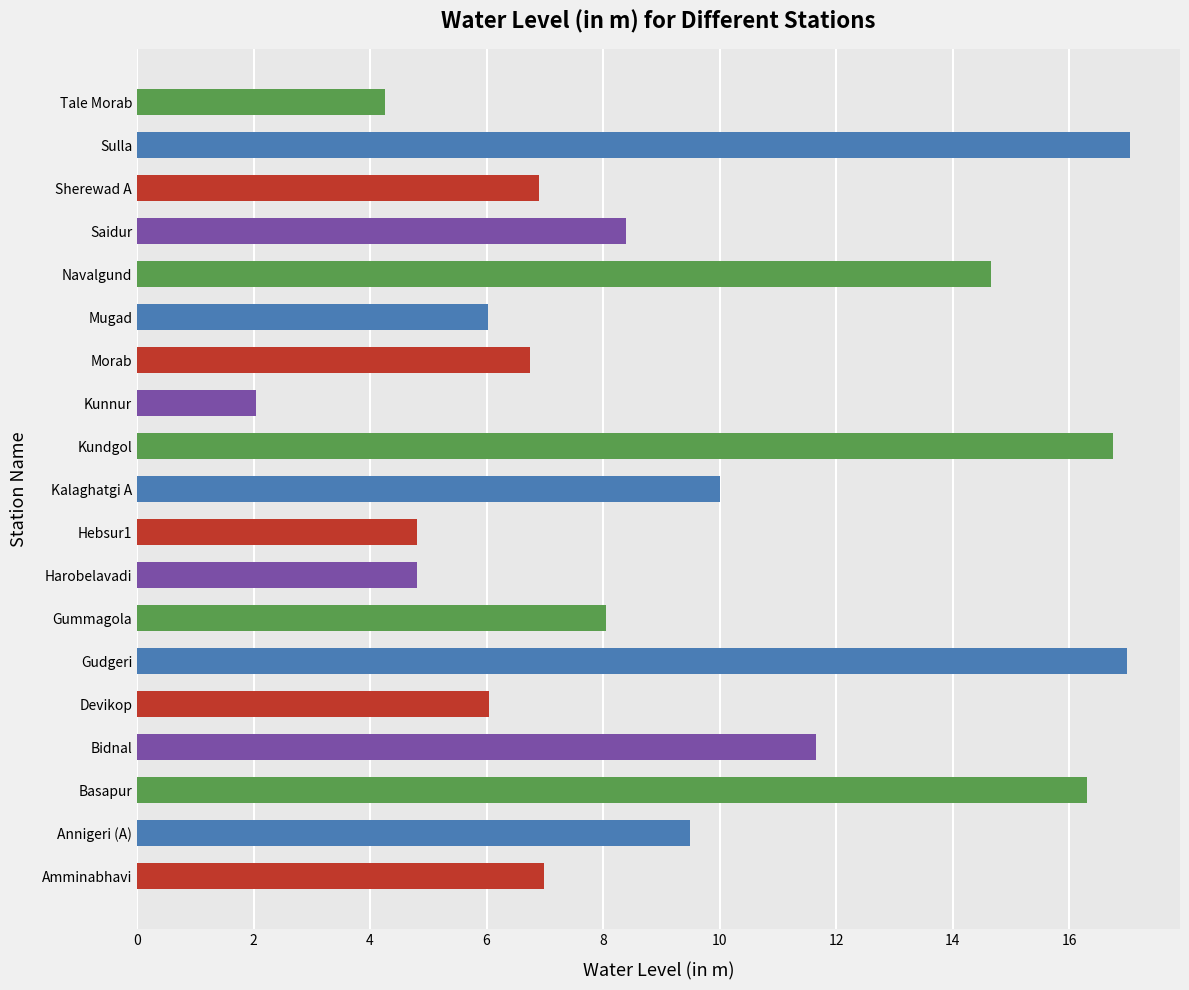

Does the chart contain stacked bars?

No